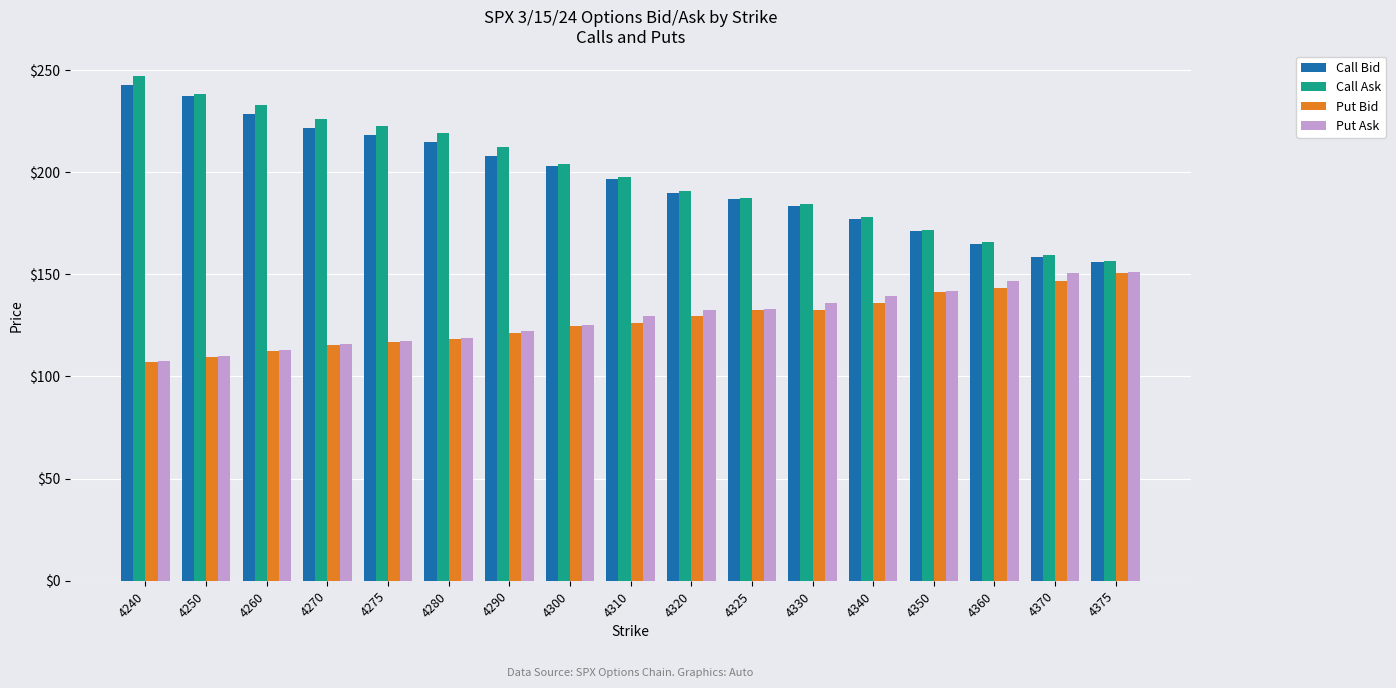

How many groups of bars are there?

17